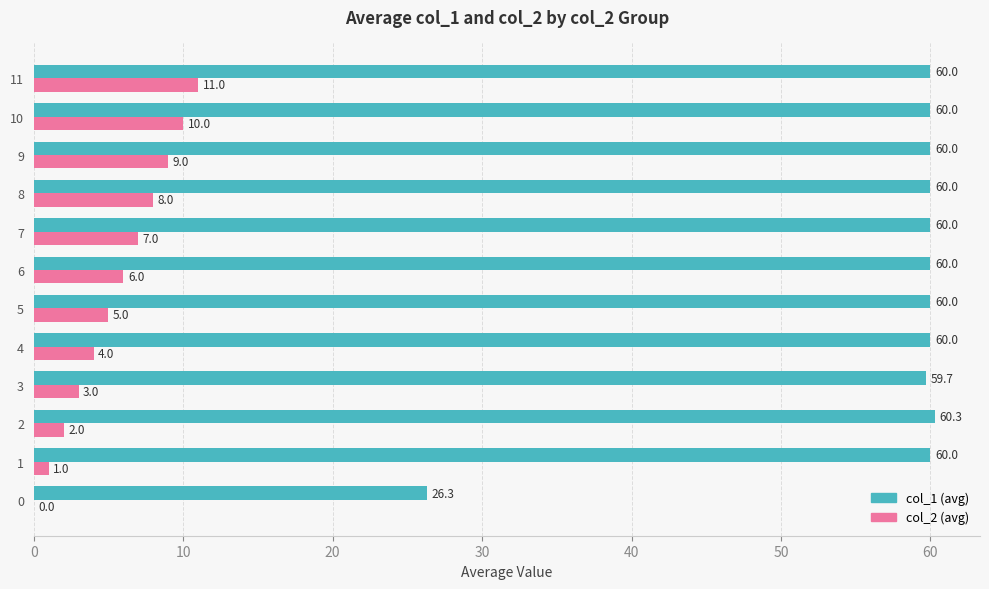

At which category is the sum across all series the highest?

11